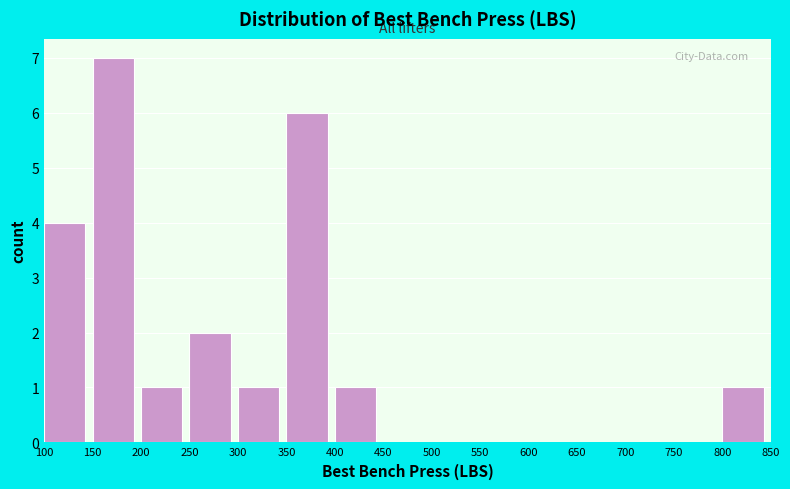

What is the height of the bar covering 800 to 850 on the x-axis? The values are not printed on the chart, so give them approximately, as read against the axis.

1